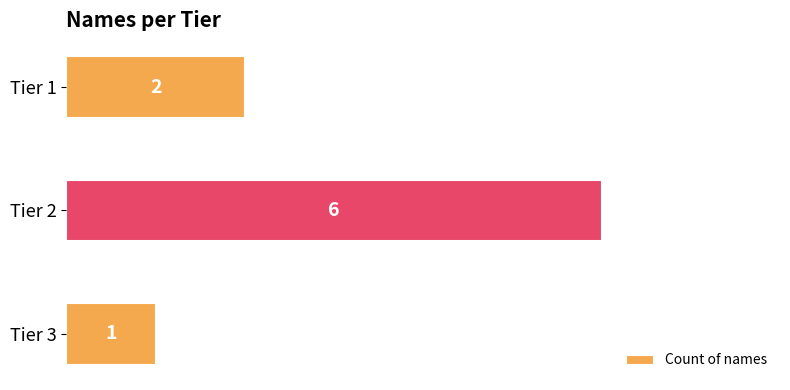

Which has a higher value, Tier 2 or Tier 3?

Tier 2